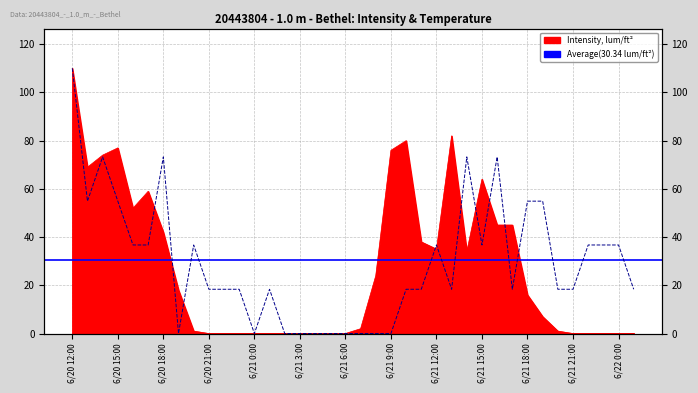

What is the value of the Temp, °C point at the 10th from the left?

18.4